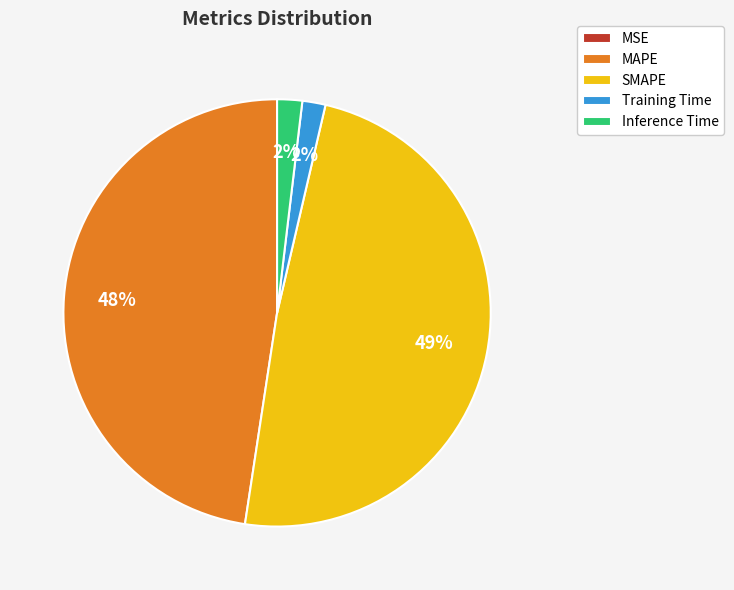

True or false: SMAPE accounts for 49% of the total.

True